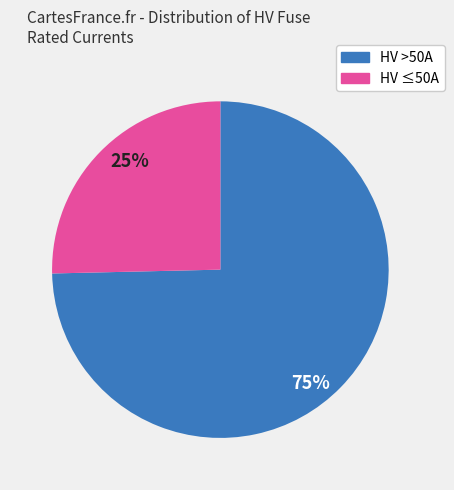

To the nearest percent, what is the combined percentage of HV >50A and HV ≤50A?

100%